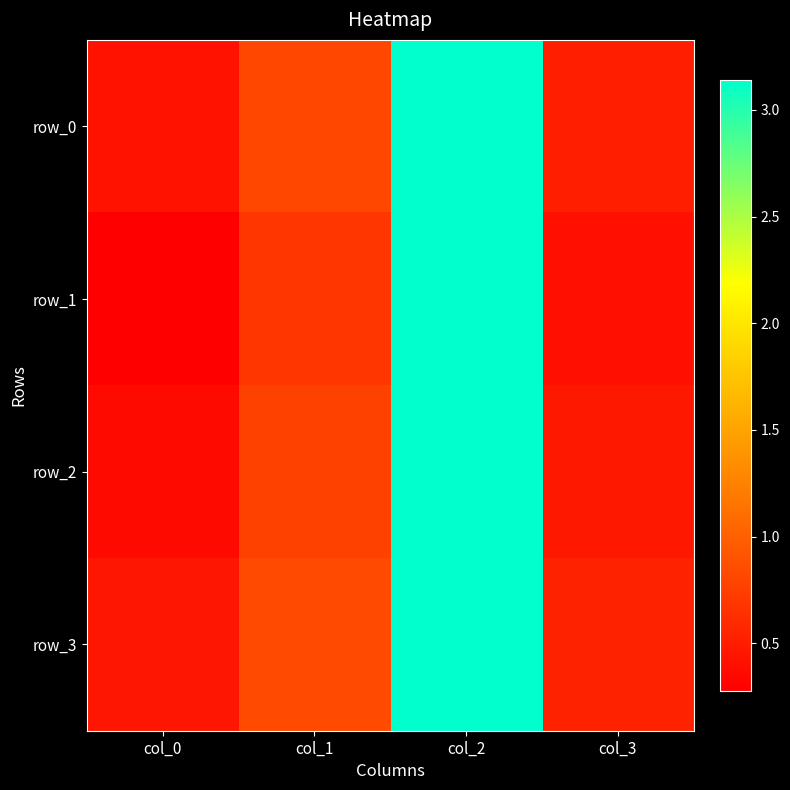

Is it true that row_0 equals 0.8 at col_1?

True